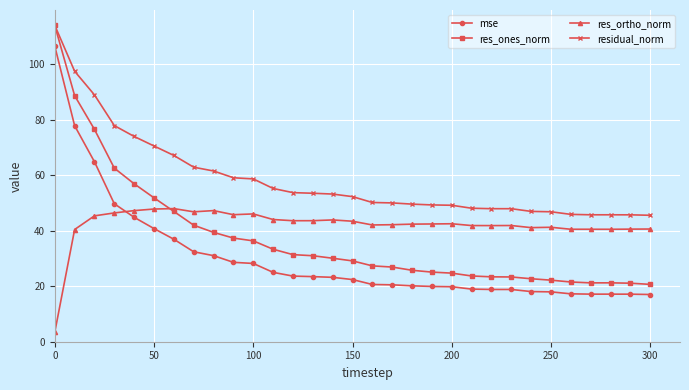

What are all the series names shown in the legend?

mse, res_ones_norm, res_ortho_norm, residual_norm